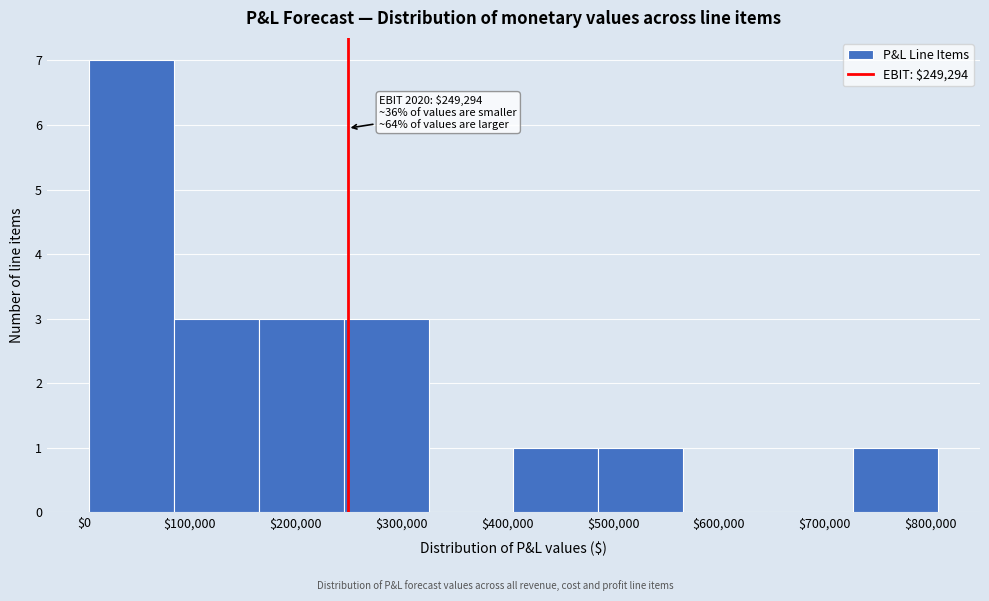

Which range on the x-axis has the tallest bar?

10000 to 90000